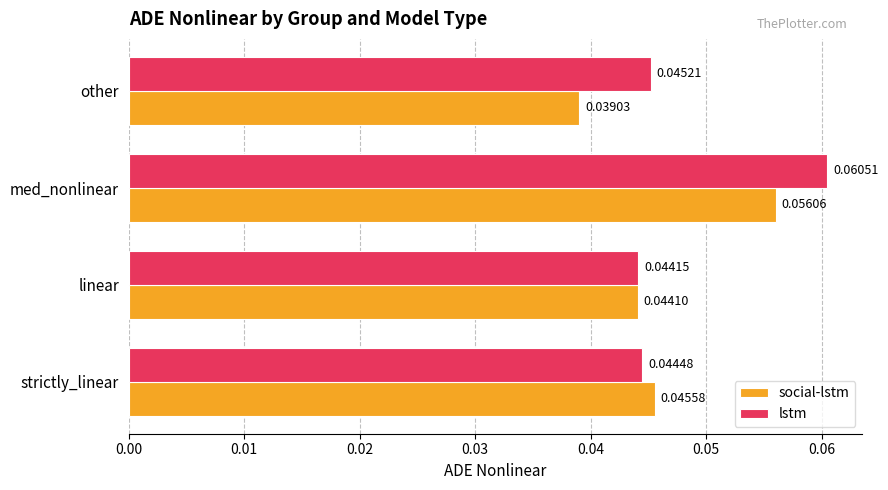

Which series has the widest spread of values?

social-lstm